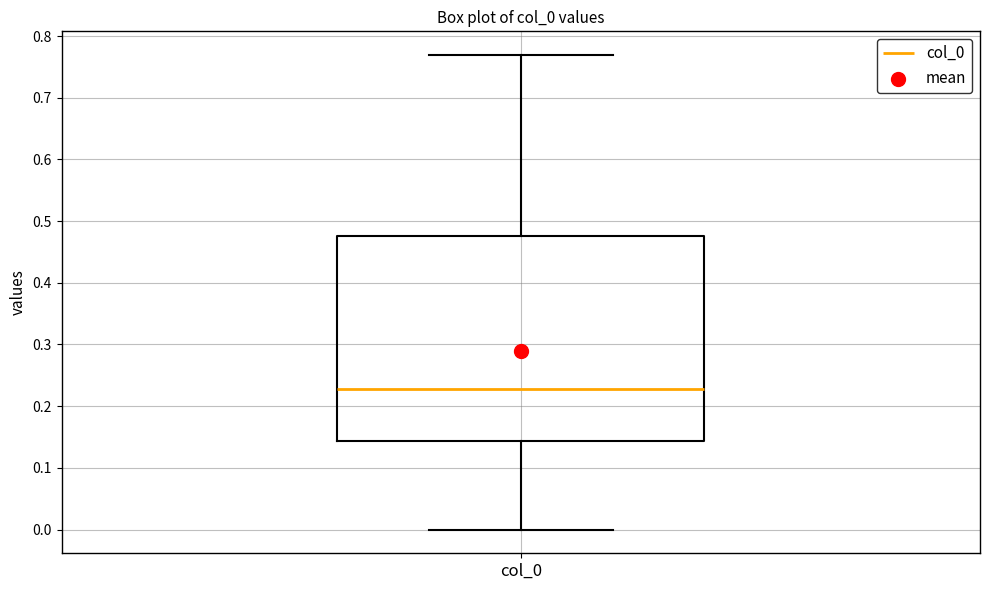

Transcribe this box plot: give where the median line is, the range the box spans, and where the two whiskers end, as read against the y-axis. The values are not printed on the chart, so give them approximately, as read against the axis.

median 0.23, box 0.14 to 0.48, whiskers 0.00 to 0.77